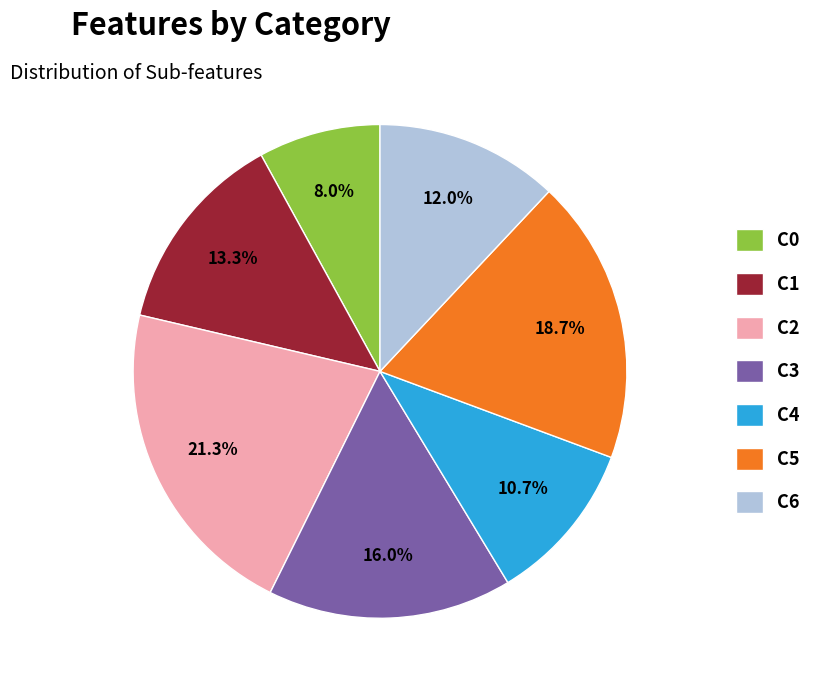

Is it true that C1 is 13% of the pie?

True